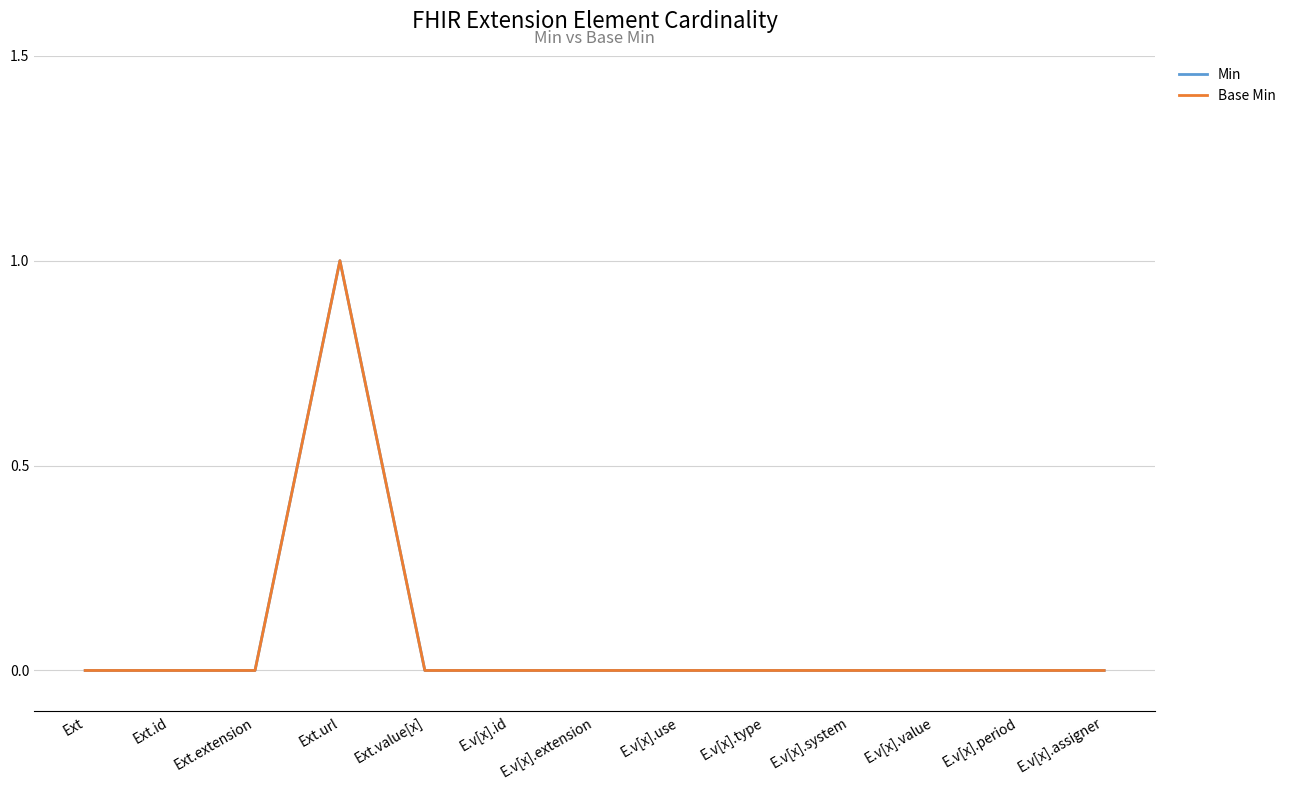

Where is the first local maximum for Base Min?

Ext.url